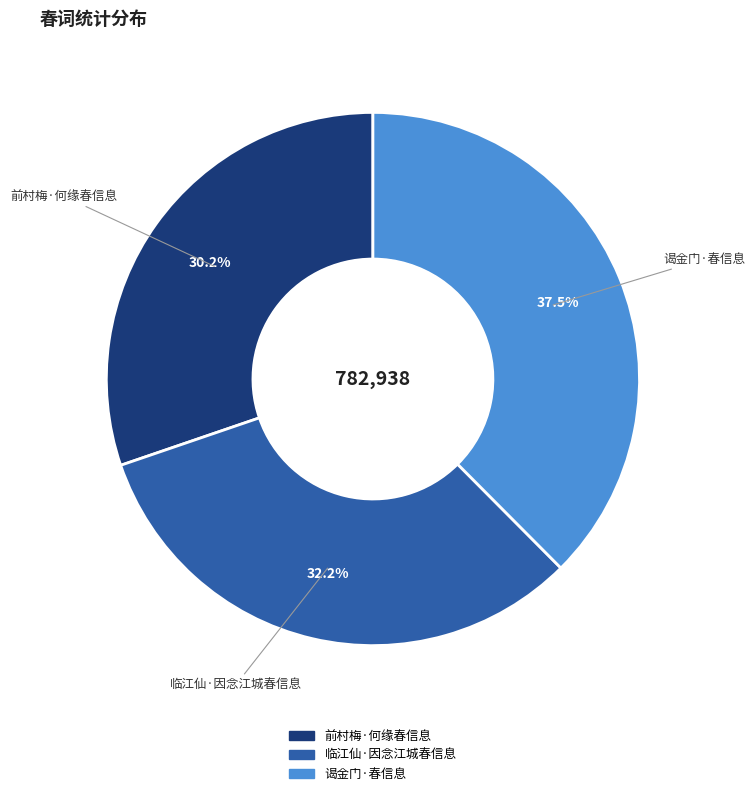

How much of the chart is everything except 临江仙·因念江城春信息?

67.8%